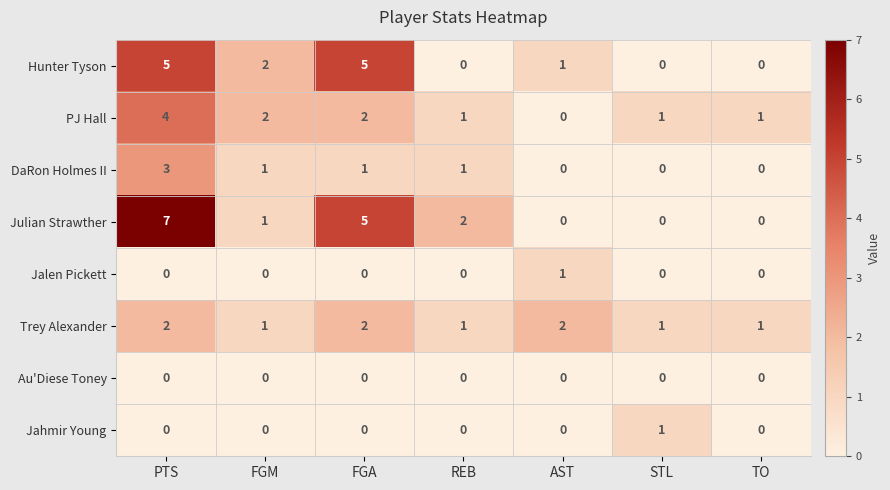

Which series has the largest range (max minus min)?

Julian Strawther